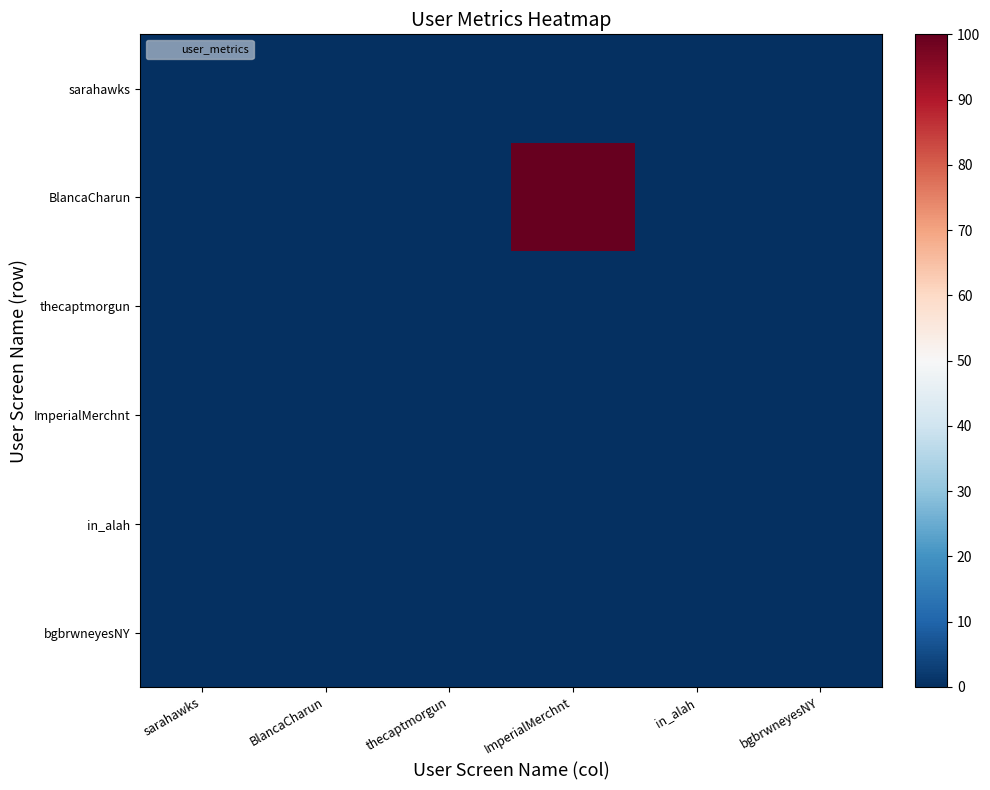

Reading right to left, extract all data points from this chart.

sarahawks: bgbrwneyesNY=0.0	in_alah=0.0	ImperialMerchnt=0.0	thecaptmorgun=0.0	BlancaCharun=0.0	sarahawks=0.0
BlancaCharun: bgbrwneyesNY=0.0	in_alah=0.0	ImperialMerchnt=100.0	thecaptmorgun=0.0	BlancaCharun=0.0	sarahawks=0.0
thecaptmorgun: bgbrwneyesNY=0.0	in_alah=0.0	ImperialMerchnt=0.0	thecaptmorgun=0.0	BlancaCharun=0.0	sarahawks=0.0
ImperialMerchnt: bgbrwneyesNY=0.0	in_alah=0.0	ImperialMerchnt=0.0	thecaptmorgun=0.0	BlancaCharun=0.0	sarahawks=0.0
in_alah: bgbrwneyesNY=0.0	in_alah=0.0	ImperialMerchnt=0.0	thecaptmorgun=0.0	BlancaCharun=0.0	sarahawks=0.0
bgbrwneyesNY: bgbrwneyesNY=0.0	in_alah=0.0	ImperialMerchnt=0.0	thecaptmorgun=0.0	BlancaCharun=0.0	sarahawks=0.0